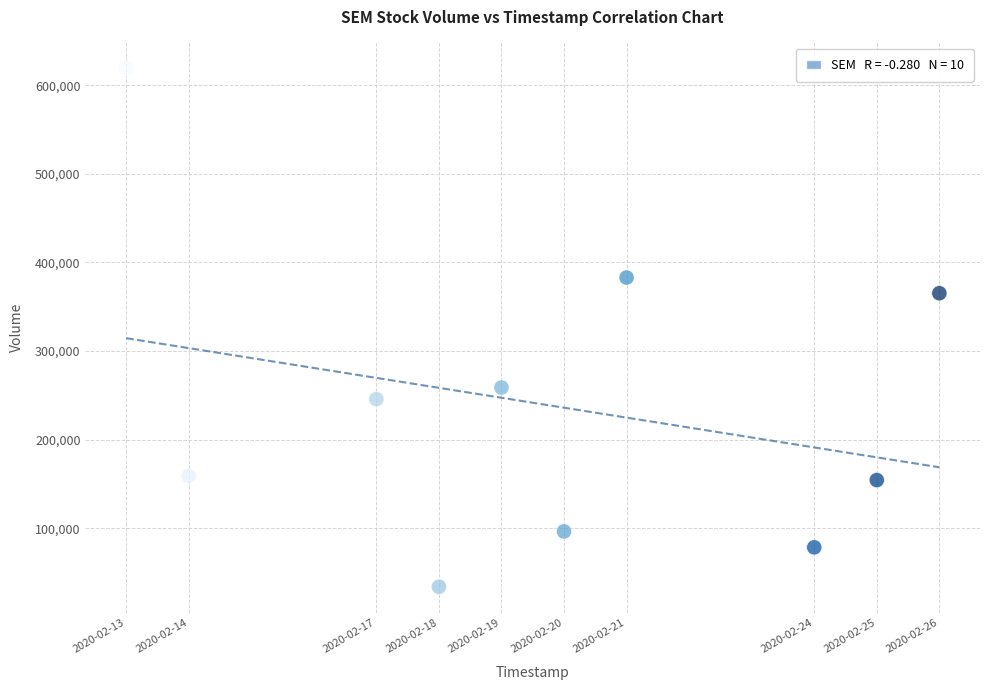

What Y value in the scatter plot is closest to 326550?

365300